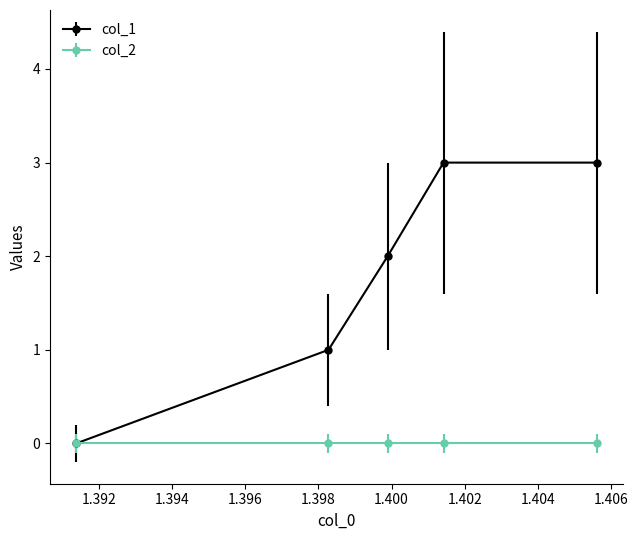

What is the maximum value shown in the chart?

3